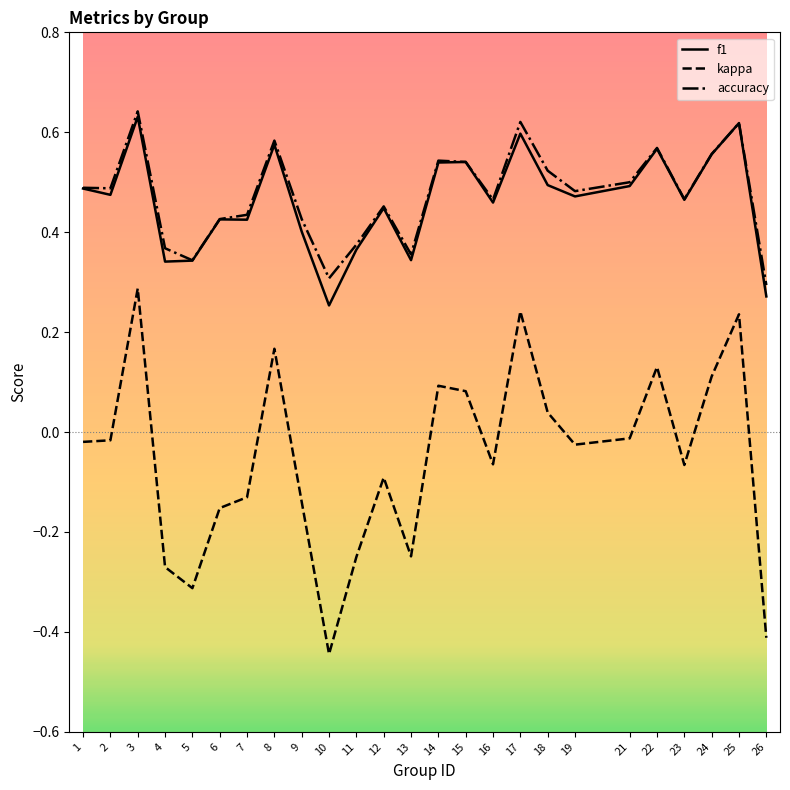

Which label corresponds to the smallest value in the chart?

10